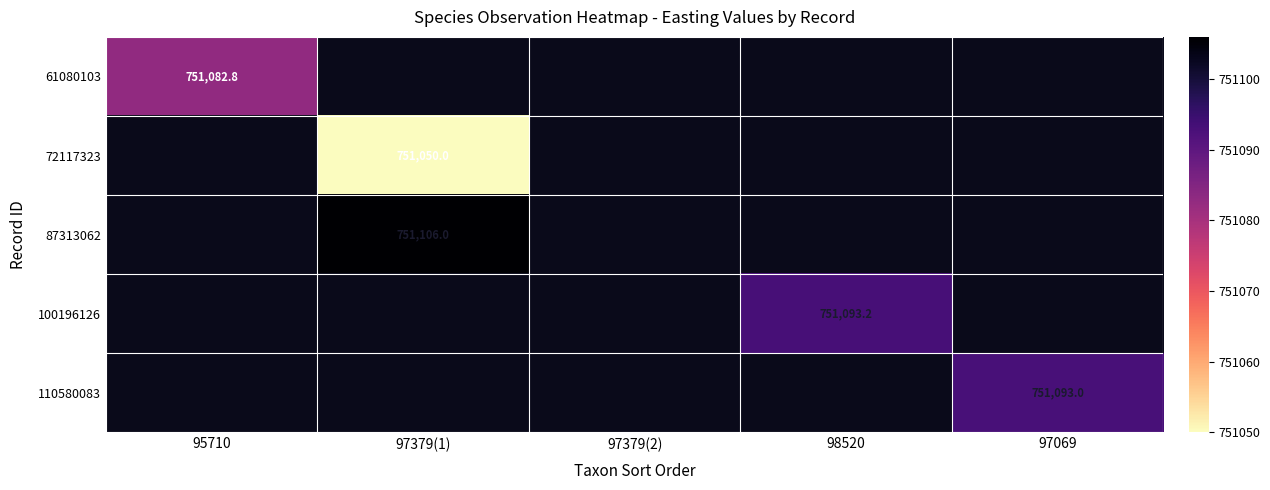

What is the highest value of the 61080103 series?

751082.8